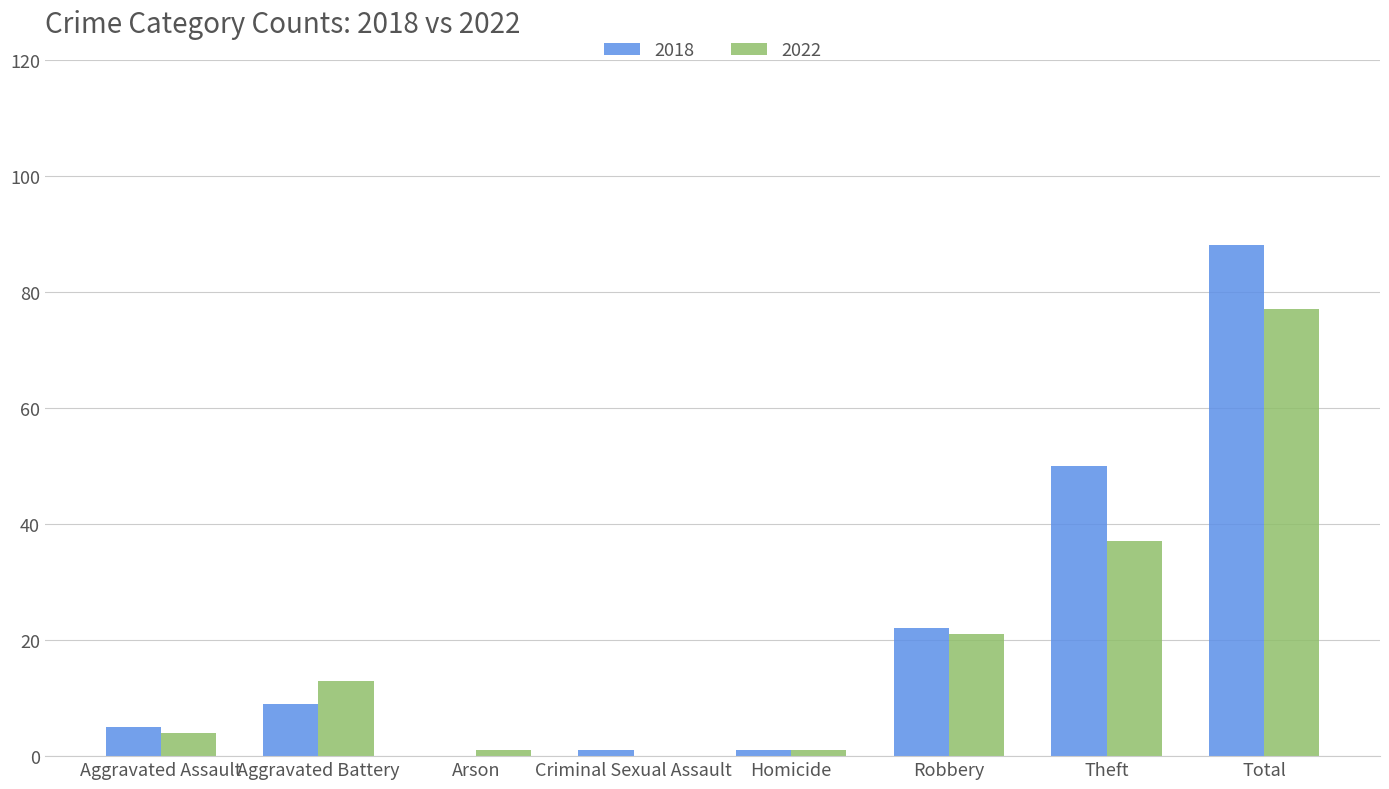

What is the approximate value of 2022 at Robbery?

21